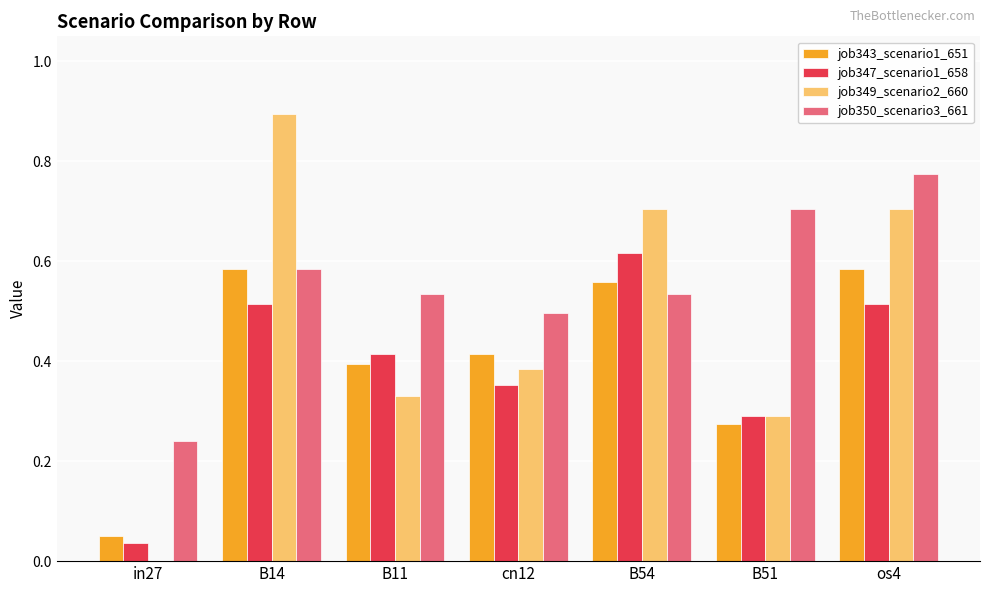

Which series has the largest total across all categories?

job350_scenario3_661